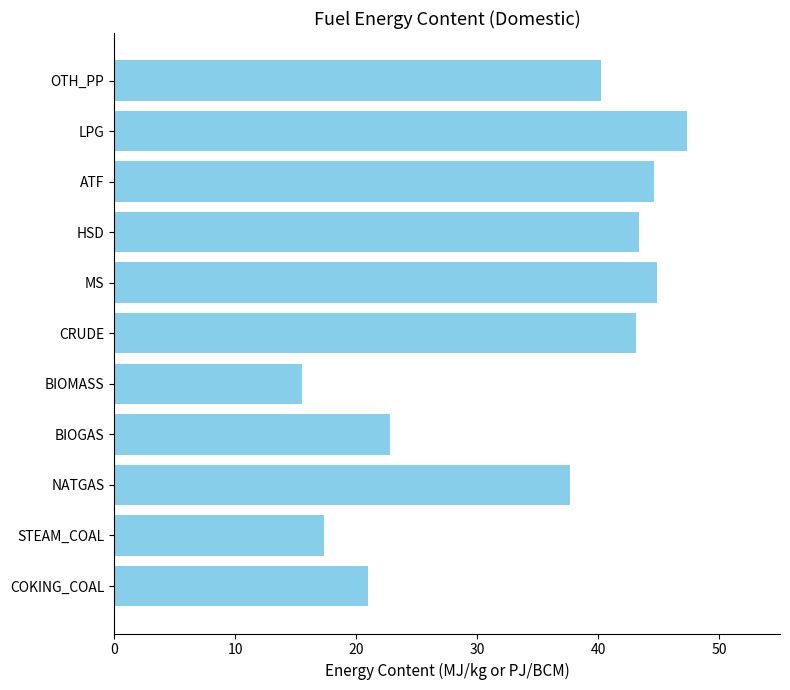

What value does the data have at LPG?

47.3